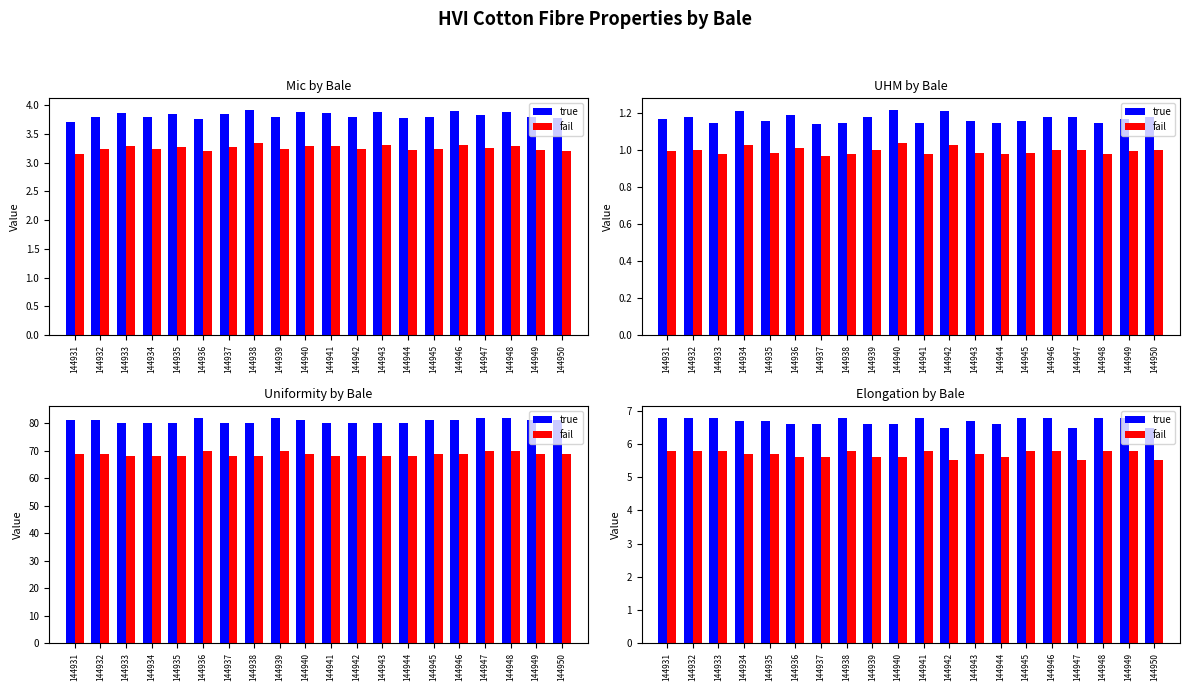

How many groups of bars are there?

20